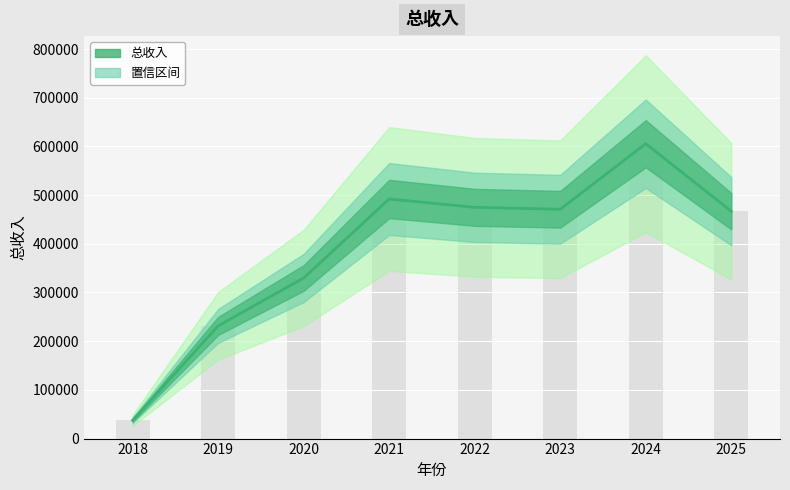

What is the sum of all values?

3109174.9